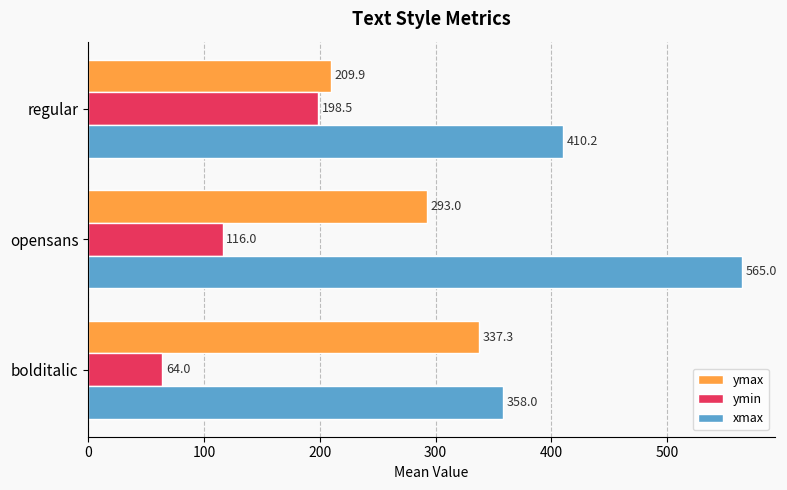

What are all the series names shown in the legend?

ymax, ymin, xmax